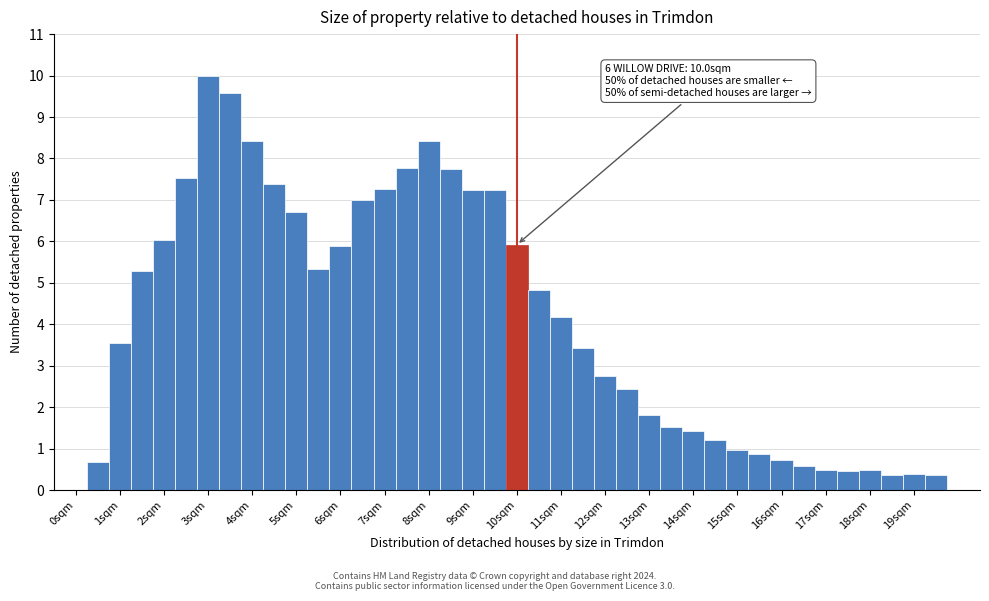

Which range on the x-axis has the tallest bar?

2.75 to 3.25